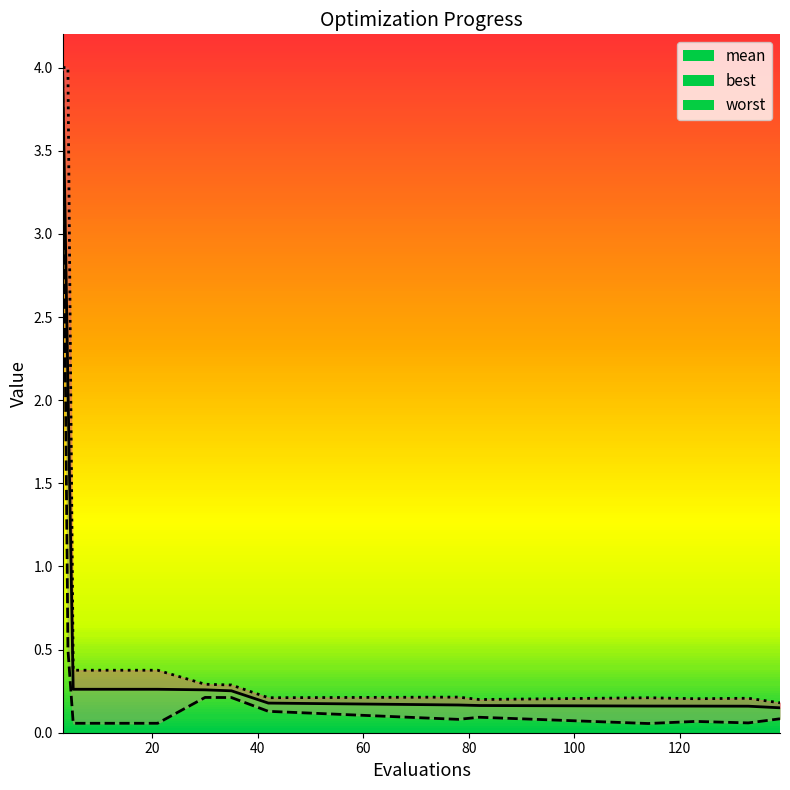

True or false: worst and mean intersect in this chart.

False